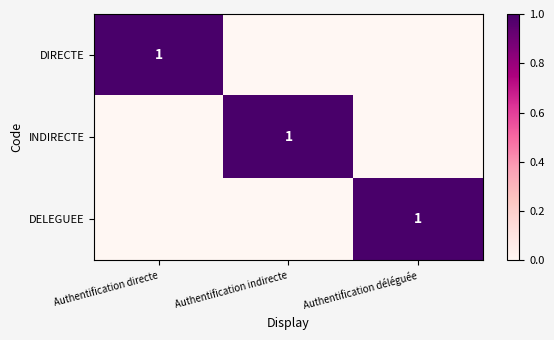

True or false: DELEGUEE has a value of 0 at Authentification déléguée.

False